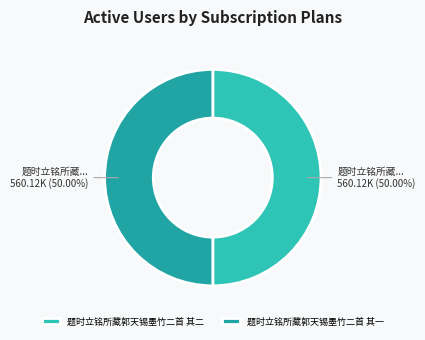

True or false: 题时立铭所藏郭天锡墨竹二首 其二 accounts for 57% of the total.

False